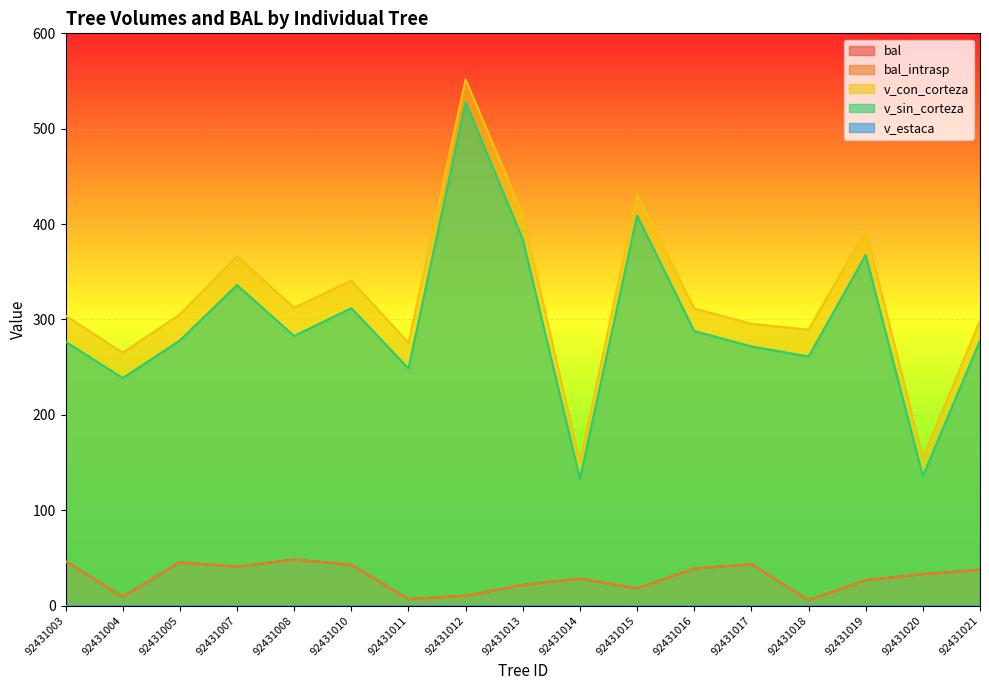

Which category has the lowest value in the bal_intrasp series?

92431018